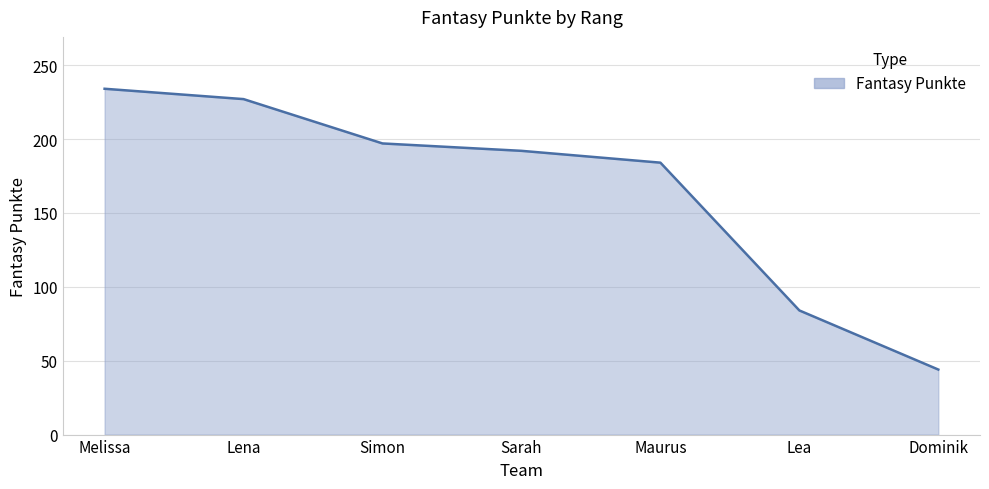

What is the minimum value shown in the chart?

44